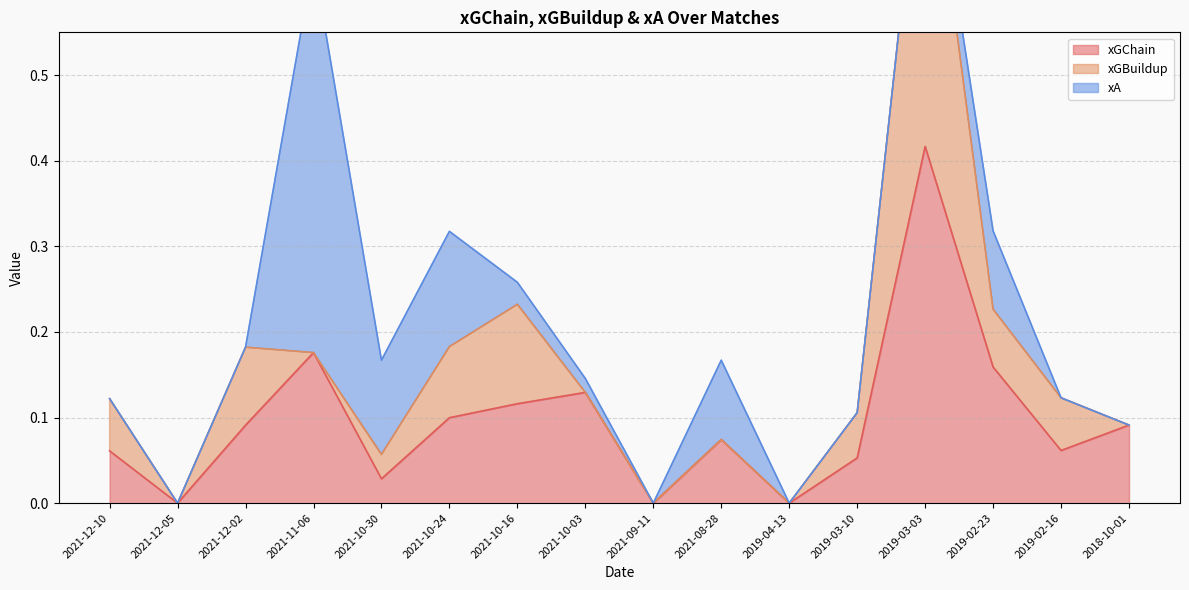

Reading left to right, extract all data points from this chart.

xGChain: 2021-12-10=0.1	2021-12-05=0.0	2021-12-02=0.1	2021-11-06=0.2	2021-10-30=0.0	2021-10-24=0.1	2021-10-16=0.1	2021-10-03=0.1	2021-09-11=0.0	2021-08-28=0.1	2019-04-13=0.0	2019-03-10=0.1	2019-03-03=0.4	2019-02-23=0.2	2019-02-16=0.1	2018-10-01=0.1
xGBuildup: 2021-12-10=0.1	2021-12-05=0.0	2021-12-02=0.1	2021-11-06=0.0	2021-10-30=0.0	2021-10-24=0.1	2021-10-16=0.1	2021-10-03=0.0	2021-09-11=0.0	2021-08-28=0.0	2019-04-13=0.0	2019-03-10=0.1	2019-03-03=0.4	2019-02-23=0.1	2019-02-16=0.1	2018-10-01=0.0
xA: 2021-12-10=0.0	2021-12-05=0.0	2021-12-02=0.0	2021-11-06=0.5	2021-10-30=0.1	2021-10-24=0.1	2021-10-16=0.0	2021-10-03=0.0	2021-09-11=0.0	2021-08-28=0.1	2019-04-13=0.0	2019-03-10=0.0	2019-03-03=0.0	2019-02-23=0.1	2019-02-16=0.0	2018-10-01=0.0